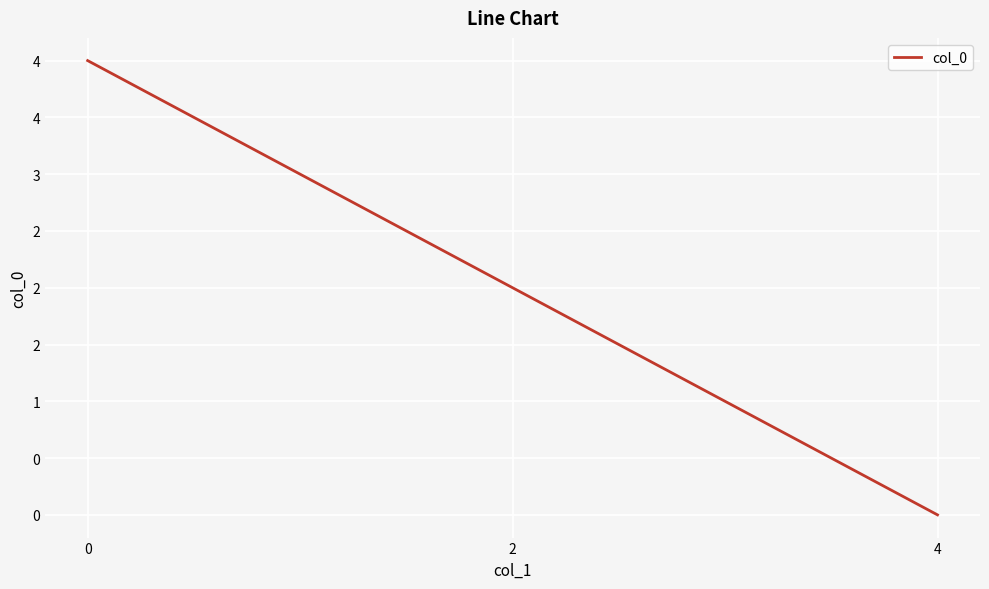

What is the greatest value displayed?

4